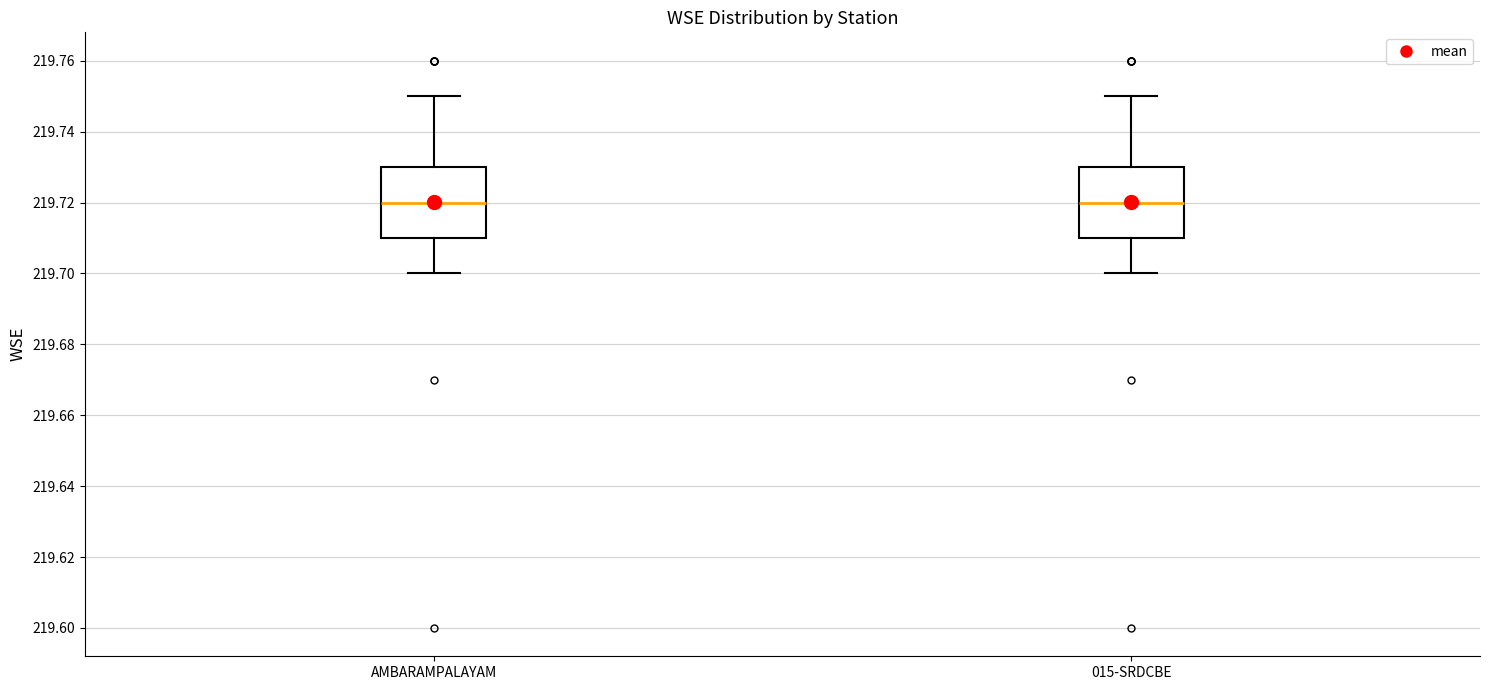

Reading left to right, transcribe this box plot: for each box, give where its median line is, the range the box spans, and where its two whiskers end, as read against the y-axis. The values are not printed on the chart, so give them approximately, as read against the axis.

AMBARAMPALAYAM: median 219.72, box 219.71 to 219.73, whiskers 219.70 to 219.75
015-SRDCBE: median 219.72, box 219.71 to 219.73, whiskers 219.70 to 219.75